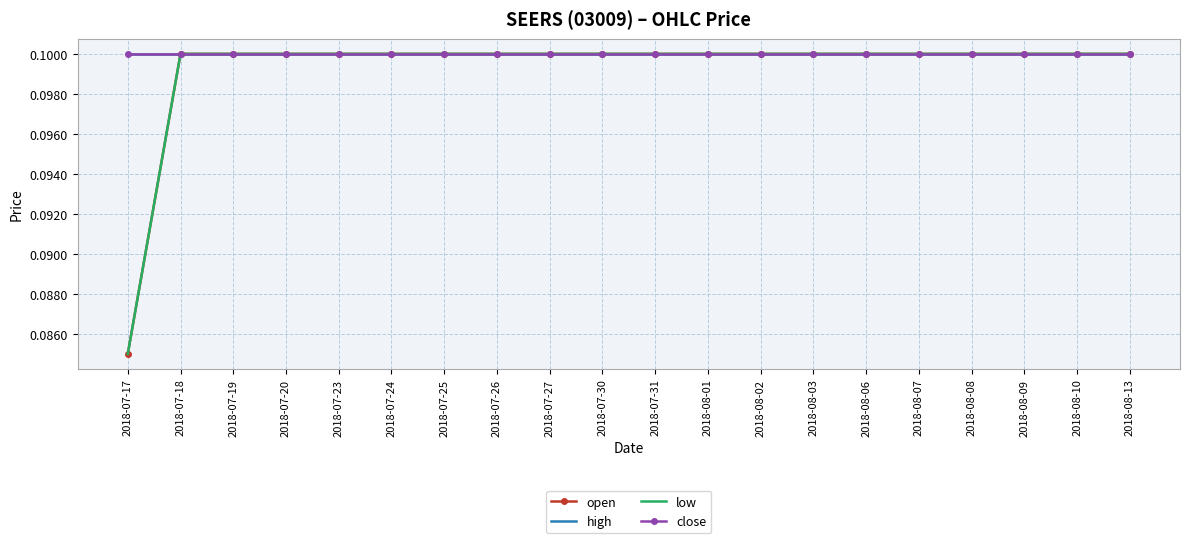

What is the smallest value displayed?

0.1